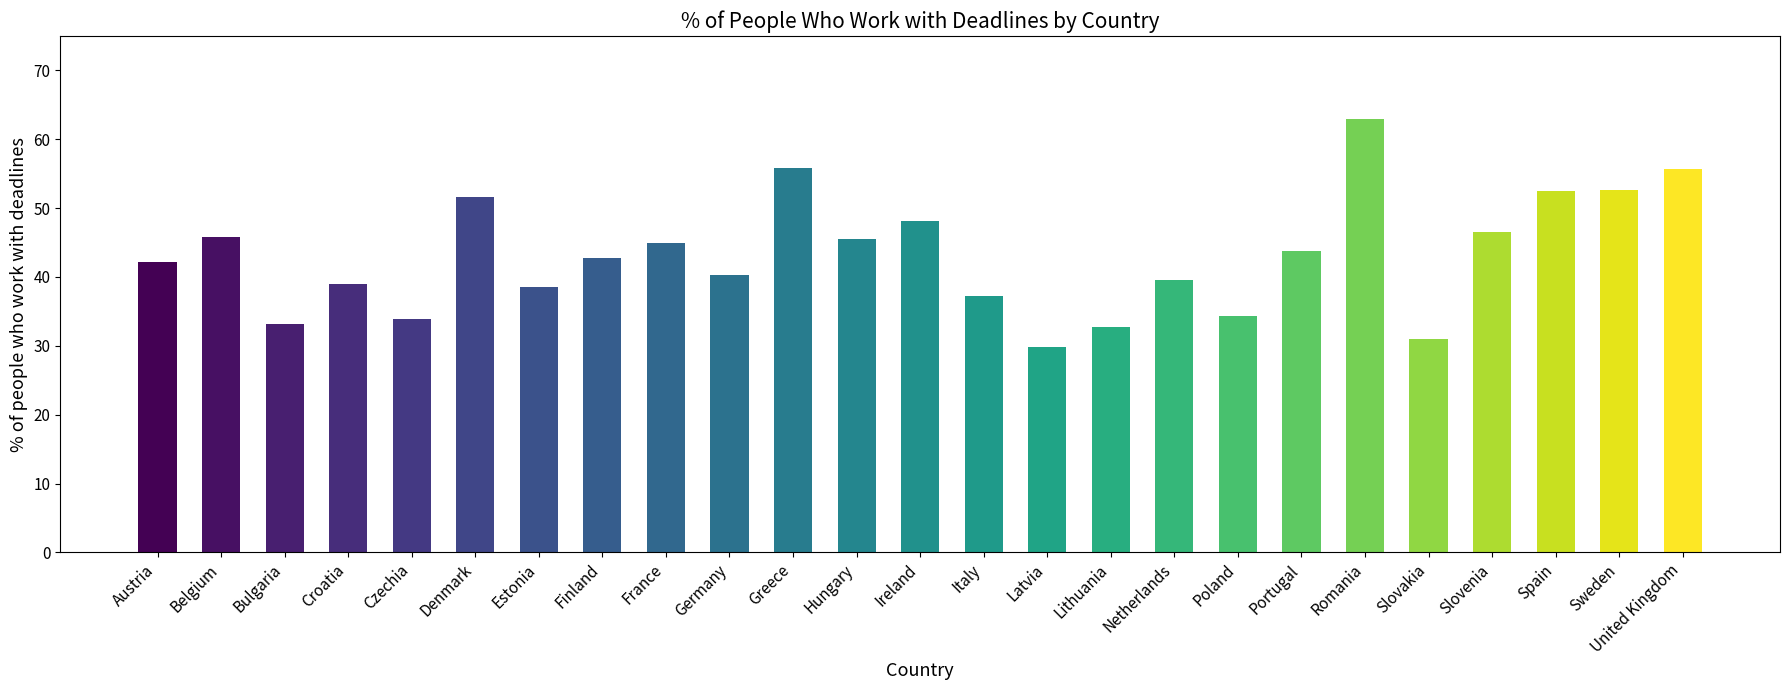

What is the label of the 25th bar from the left?

United Kingdom